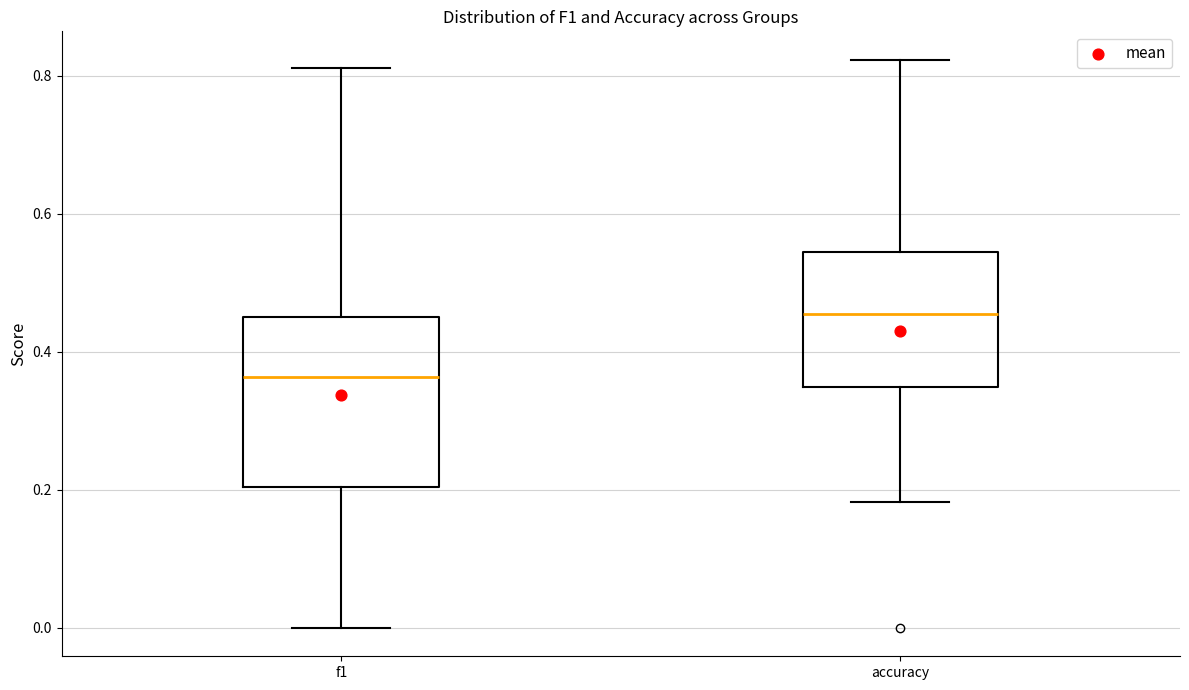

Reading left to right, read every box against the y-axis: the position of its median line, the range the box covers, and the ends of its whiskers. The values are not printed on the chart, so give them approximately, as read against the axis.

f1: median 0.36, box 0.20 to 0.46, whiskers 0.00 to 0.82
accuracy: median 0.46, box 0.34 to 0.54, whiskers 0.18 to 0.82